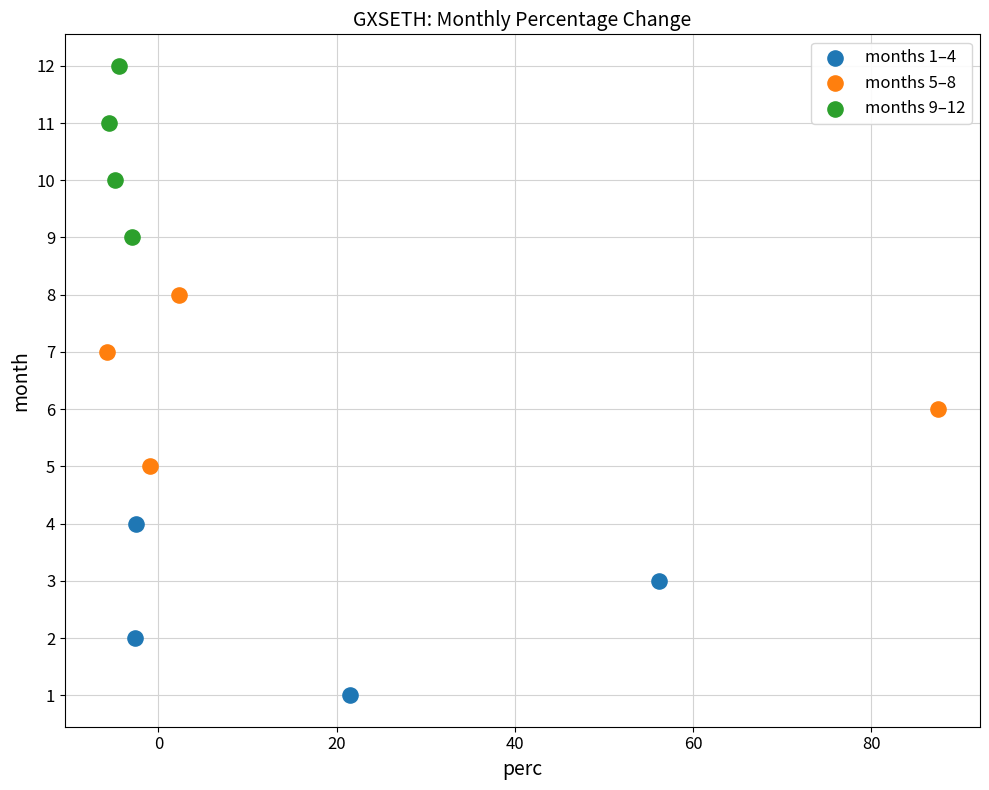

Which series reaches the minimum Y coordinate?

months 1–4